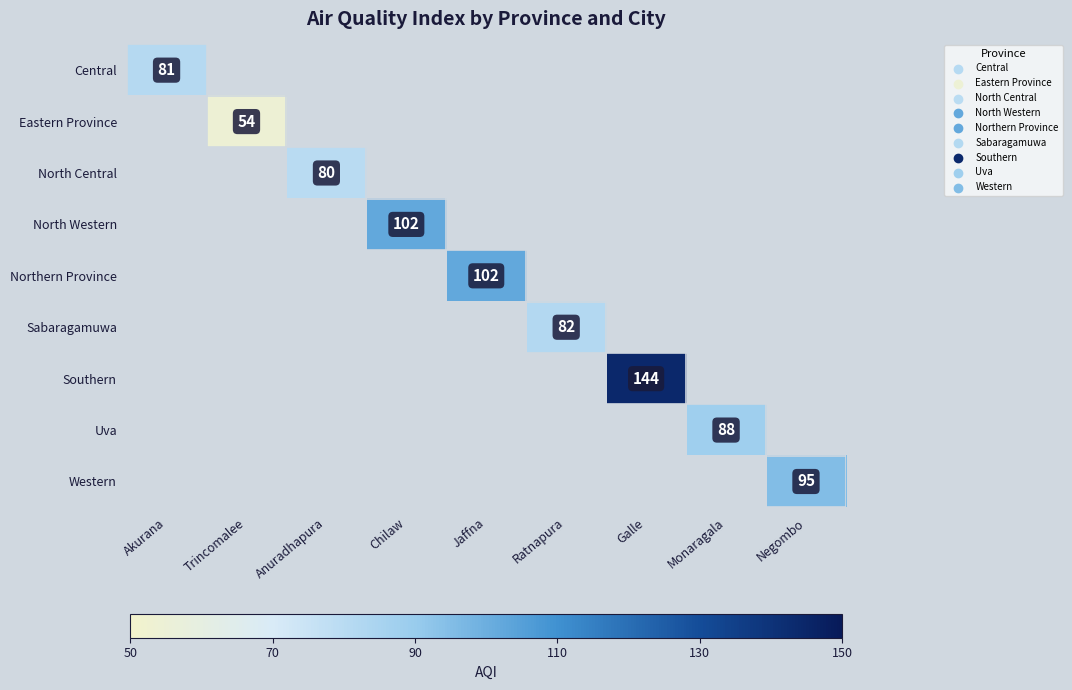

Which category has the highest value across all series?

Galle